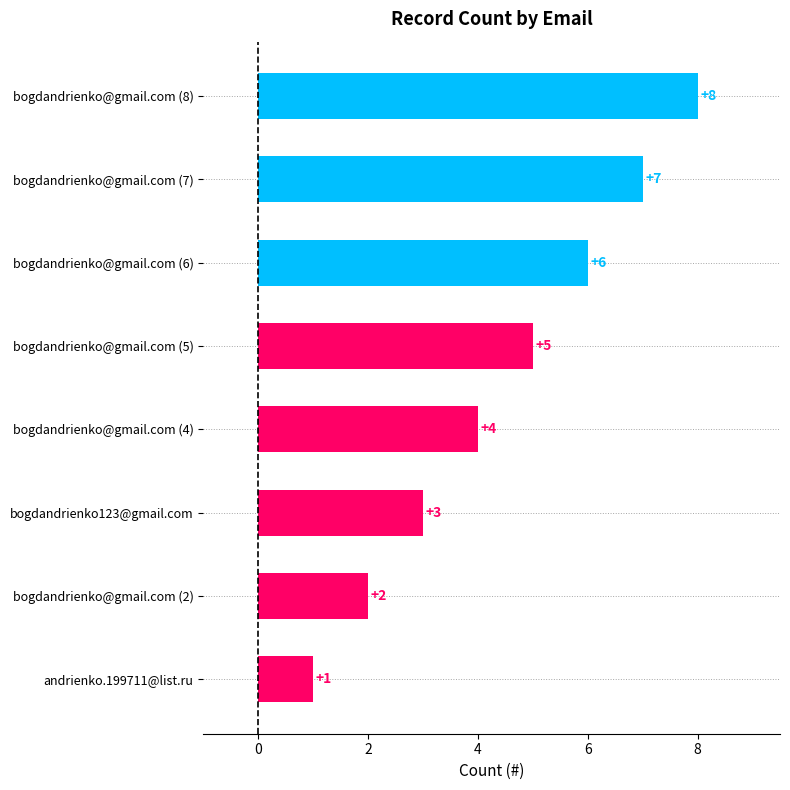

Count the values in the range 3 to 7.

5